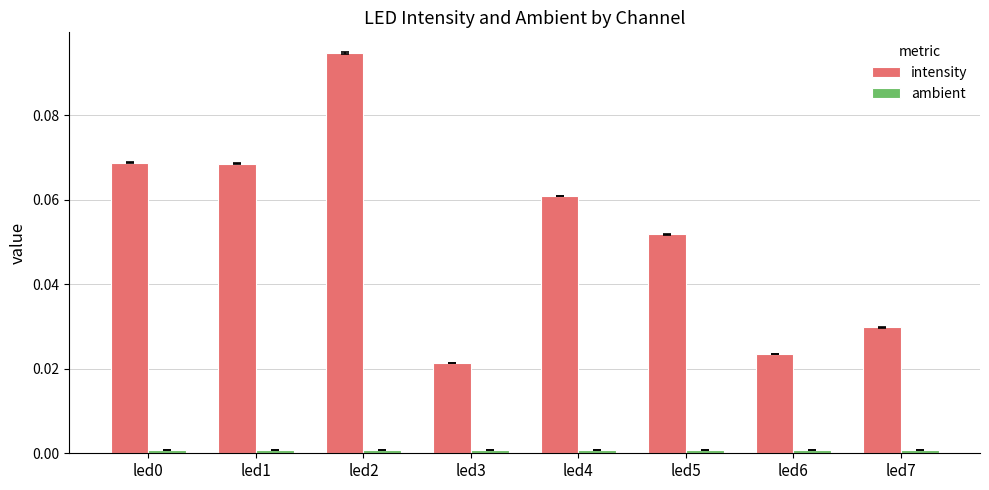

Does the chart contain stacked bars?

No